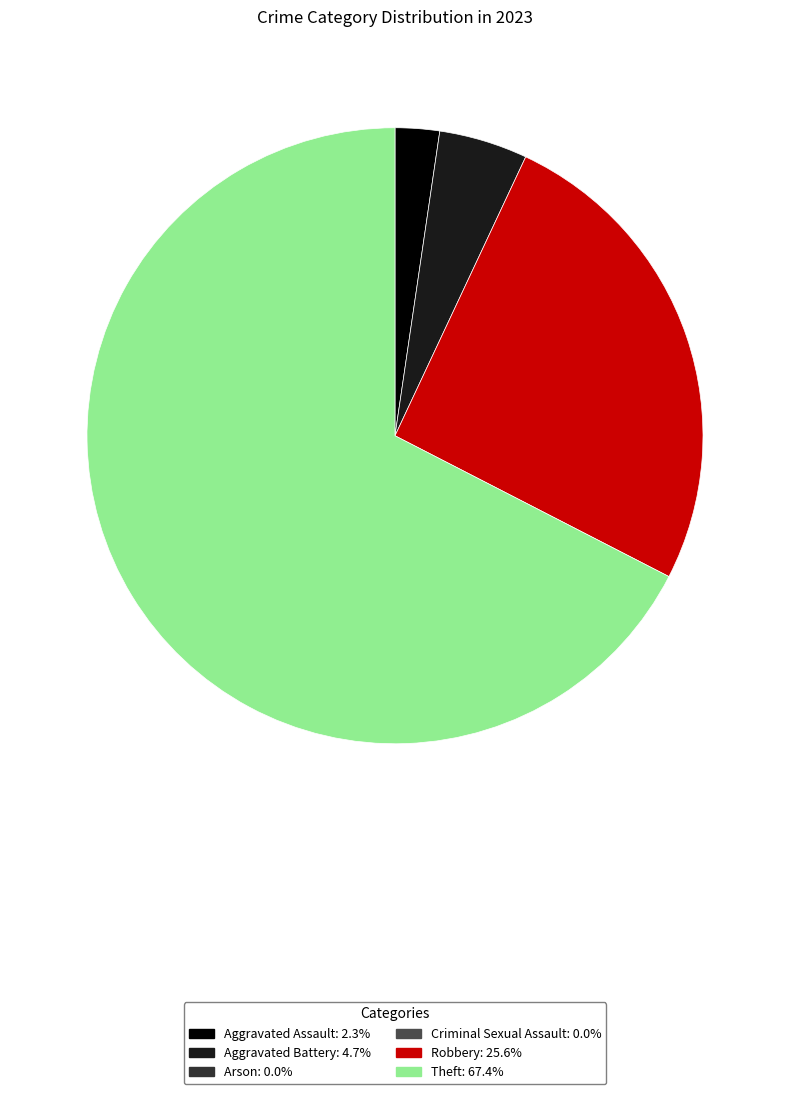

How many slices are in this pie chart?

4